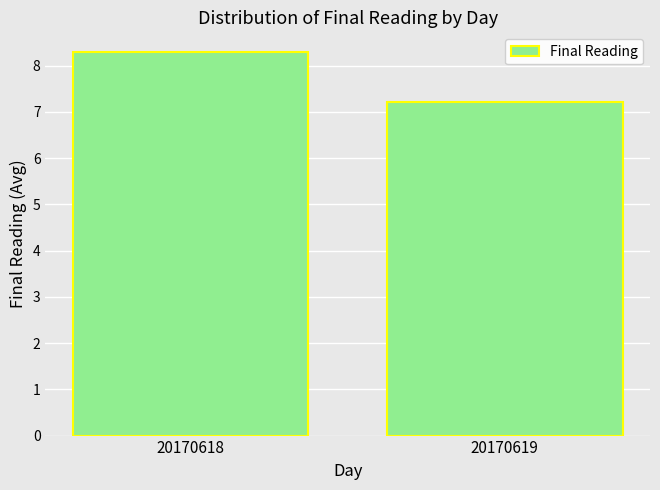

How many data points are above 8?

1